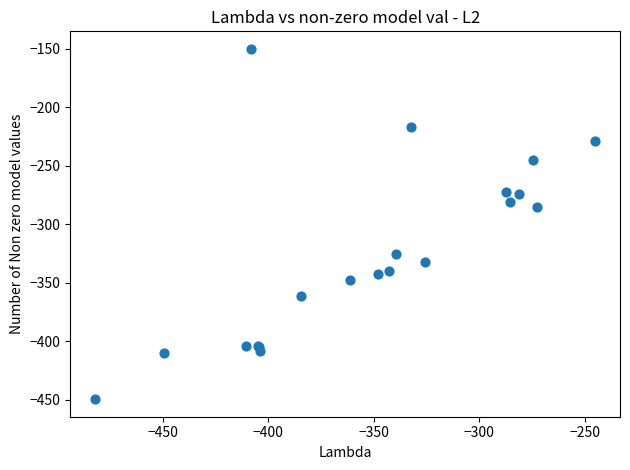

What Y value in the scatter plot is closest to -299?

-285.5